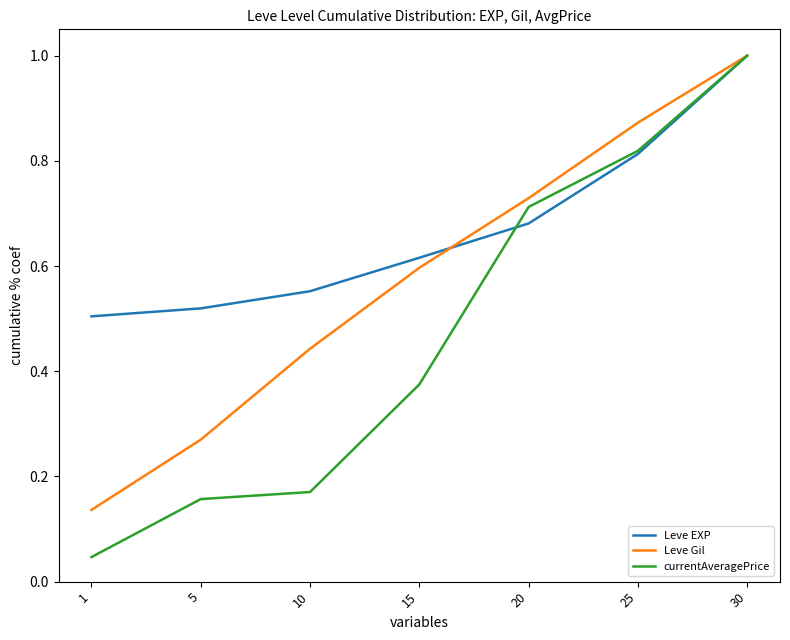

Which category has the highest value in the Leve EXP series?

30